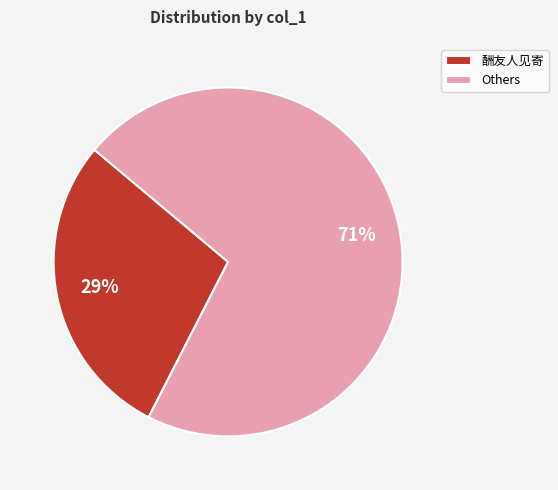

To the nearest percent, what portion does Others represent?

71%